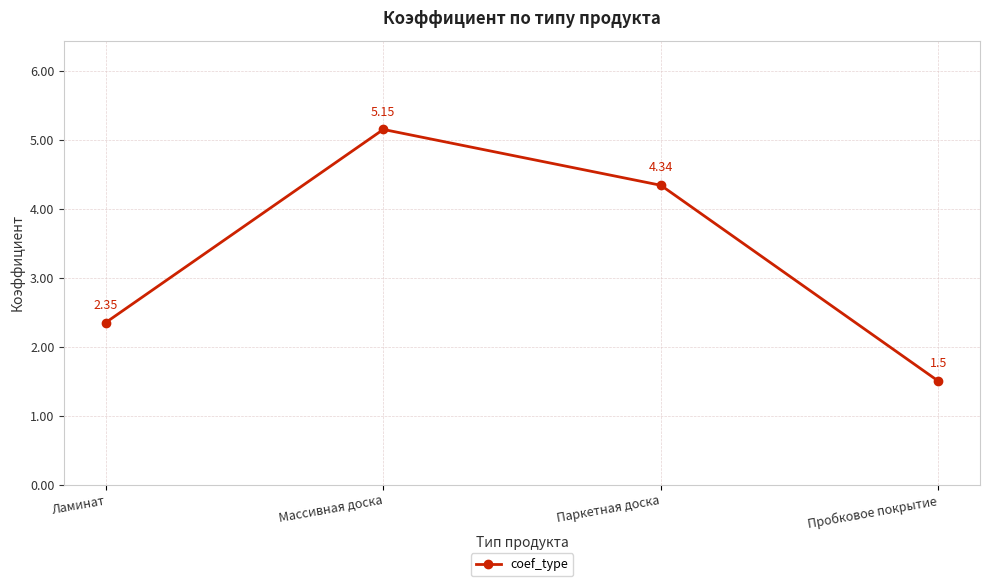

What is the smallest value displayed?

1.5